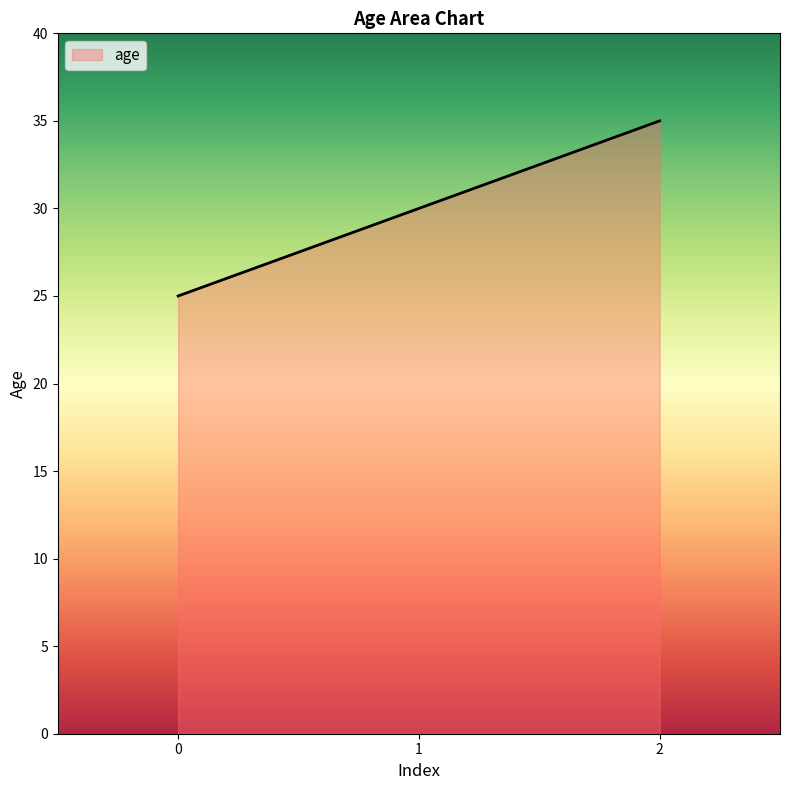

At which label is the value closest to 30?

1